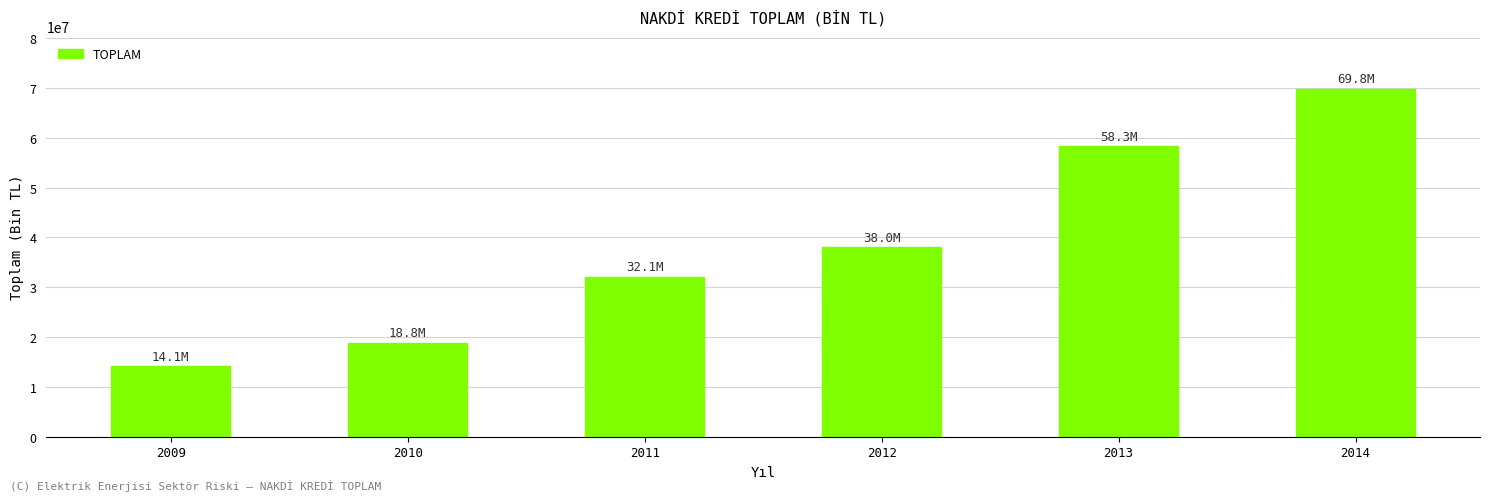

How many values are below 38023490?

3